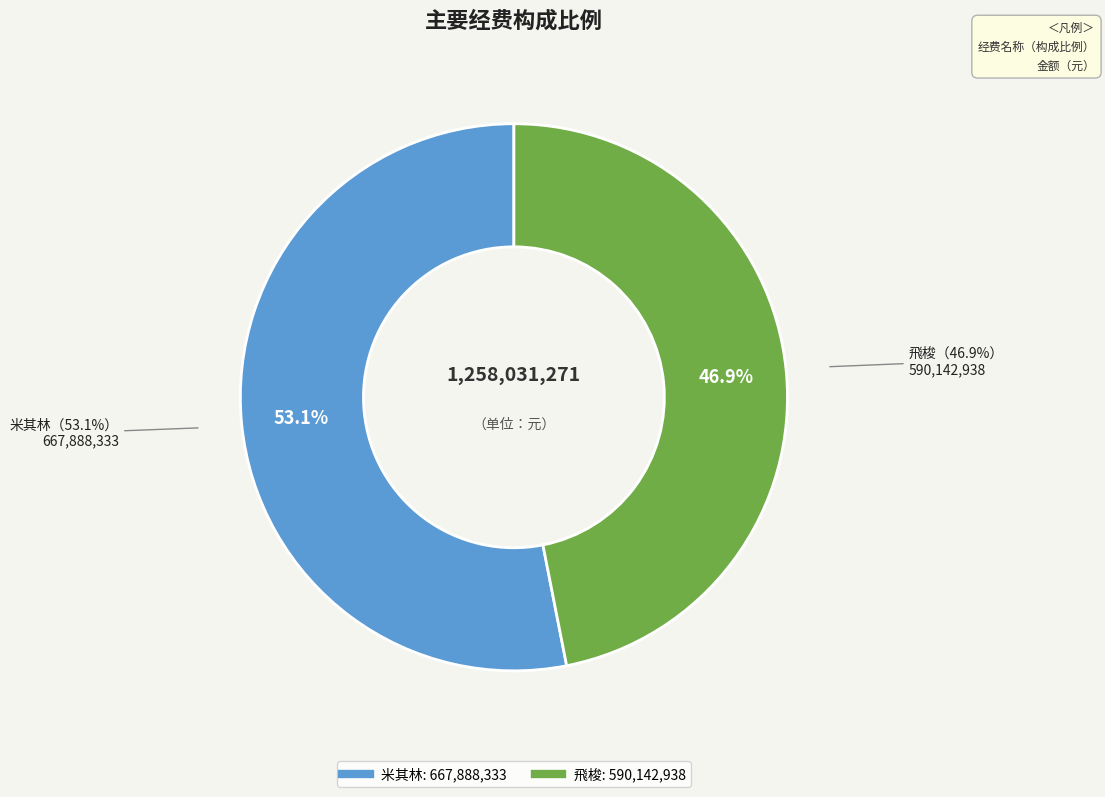

Count the number of slices in the pie.

2